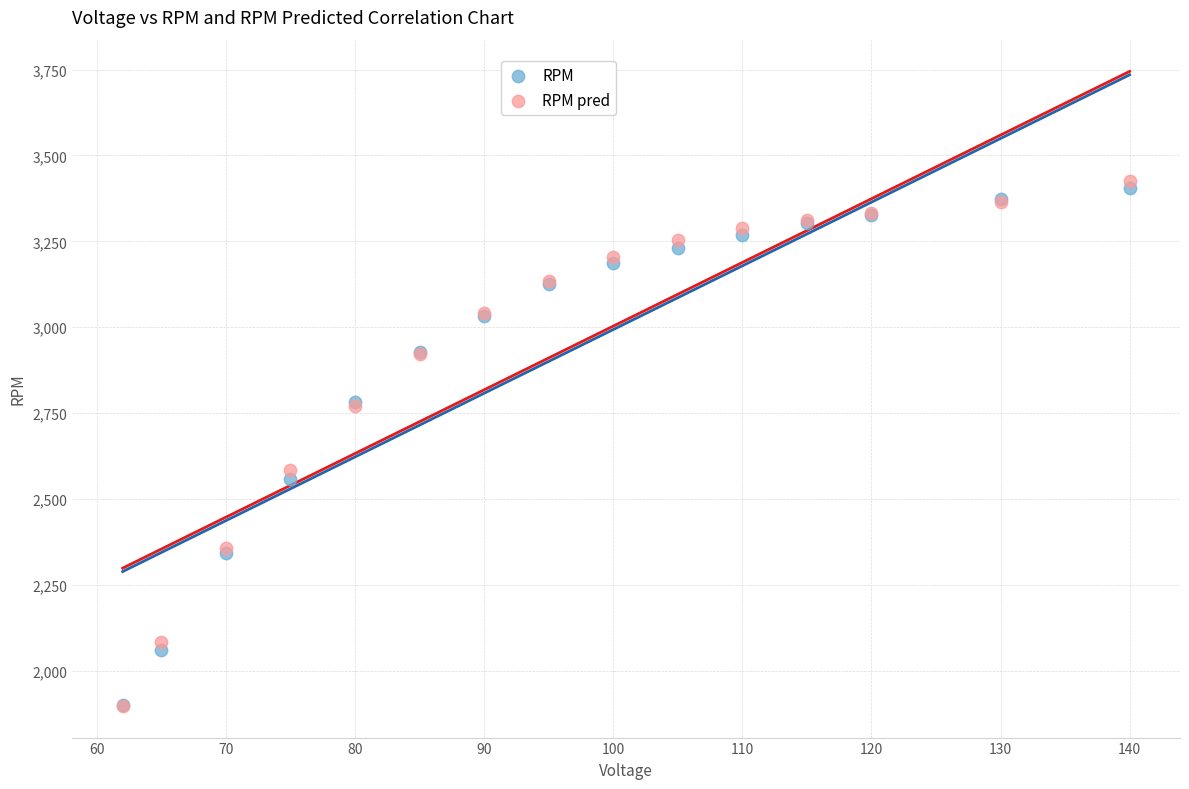

In the RPM series, what Y value is closest to 2652?

2560.0